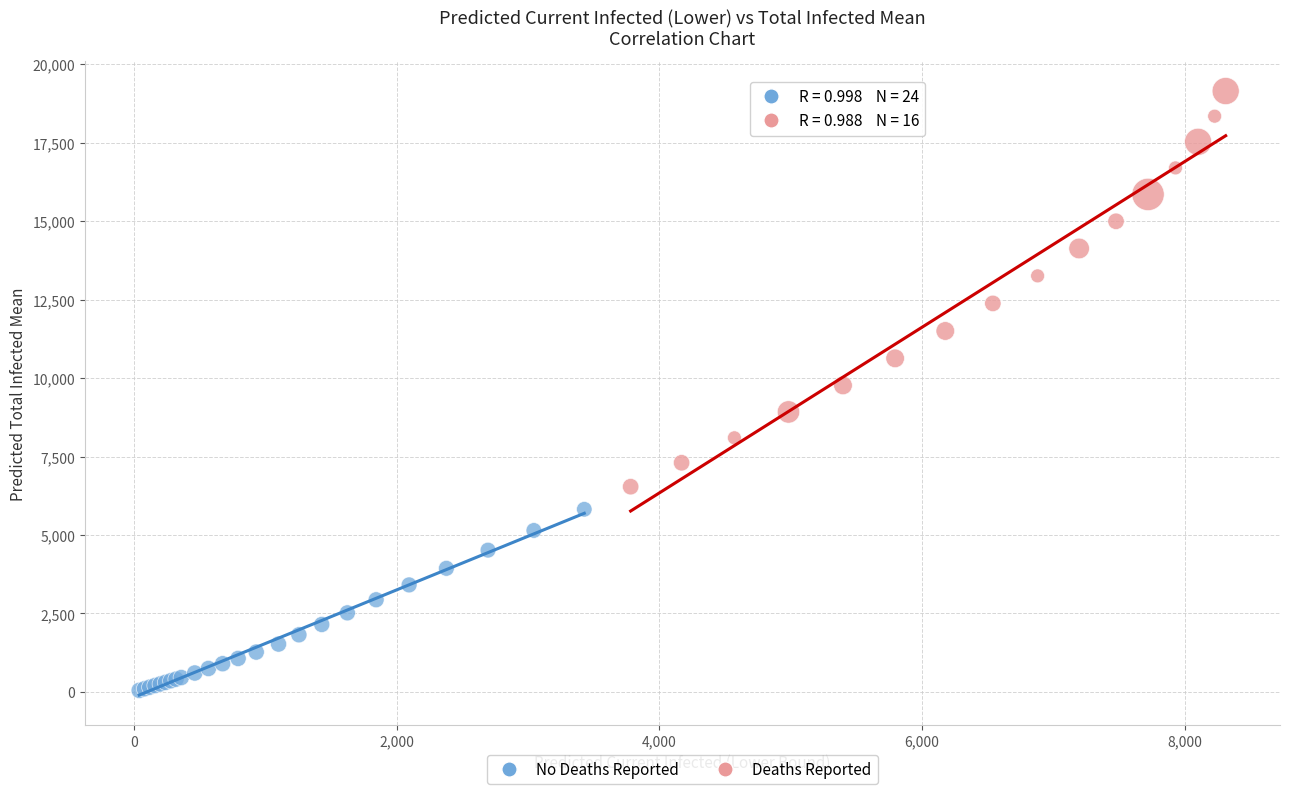

Which series reaches the maximum Y coordinate?

Deaths Reported